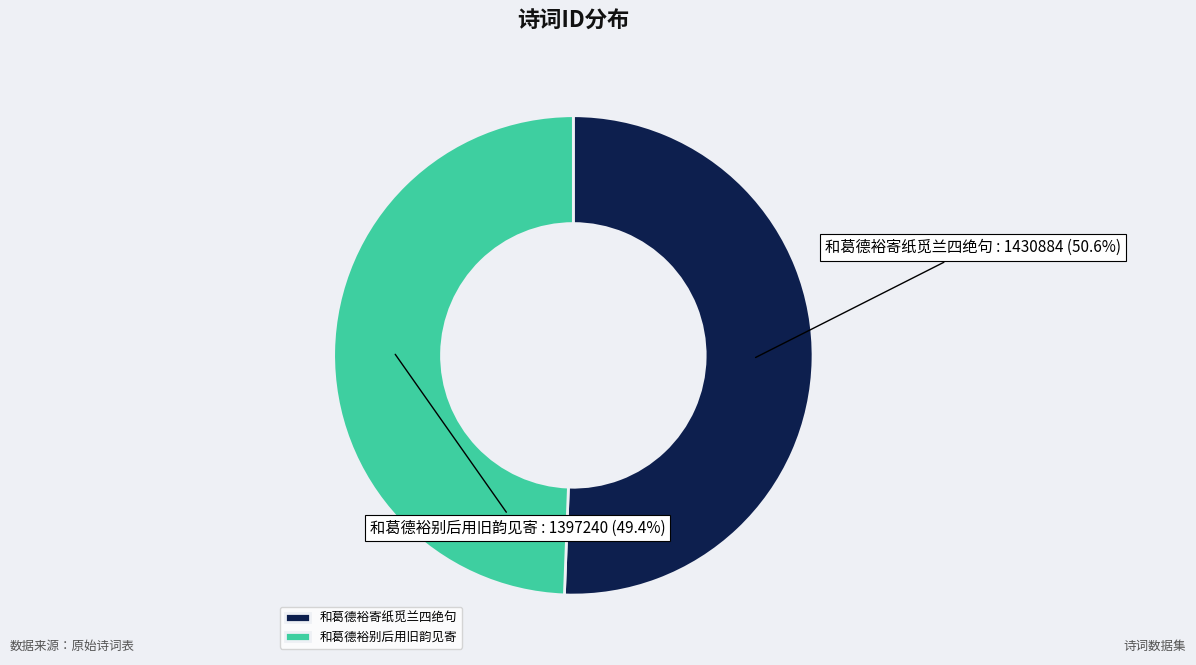

Rank the categories by value from highest to lowest.

和葛德裕寄纸觅兰四绝句, 和葛德裕别后用旧韵见寄